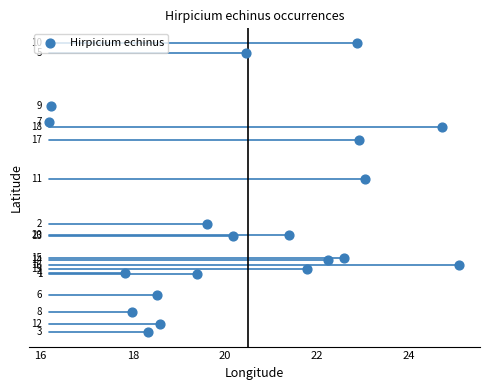

What is the range of X values (max minus min)?

8.9